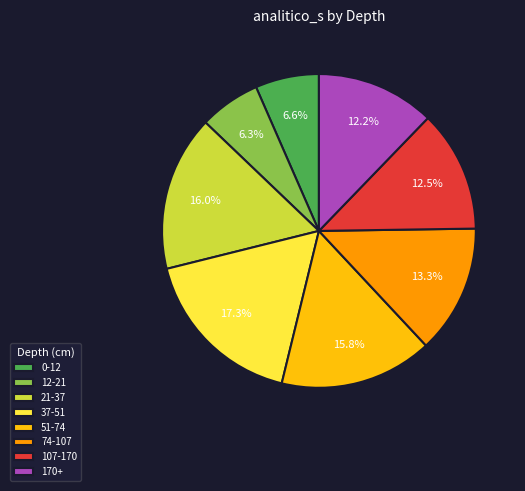

The 0-12 slice represents 14% of the pie. True or false?

False